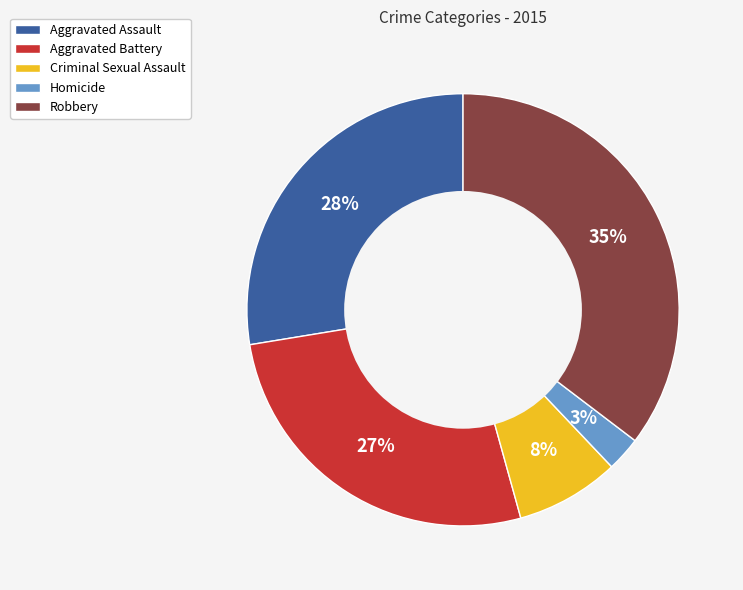

Is it true that Robbery is 24% of the pie?

False